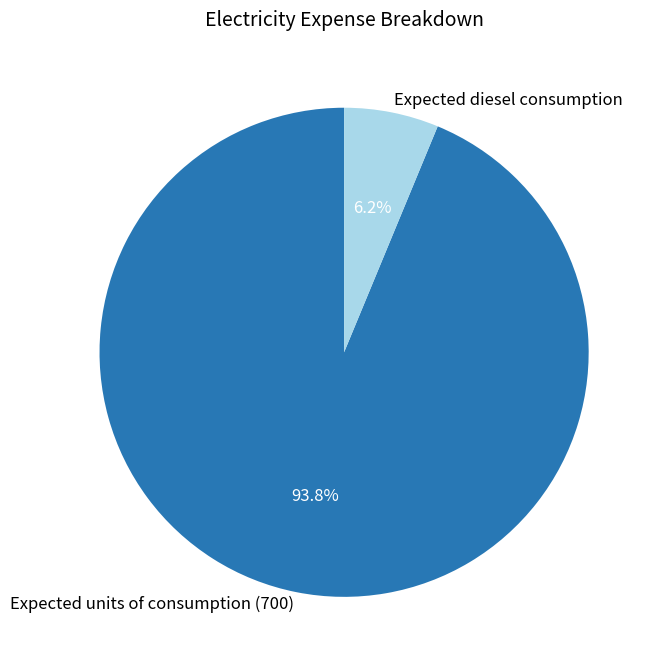

What is the largest slice in the pie chart?

Expected units of consumption (700)